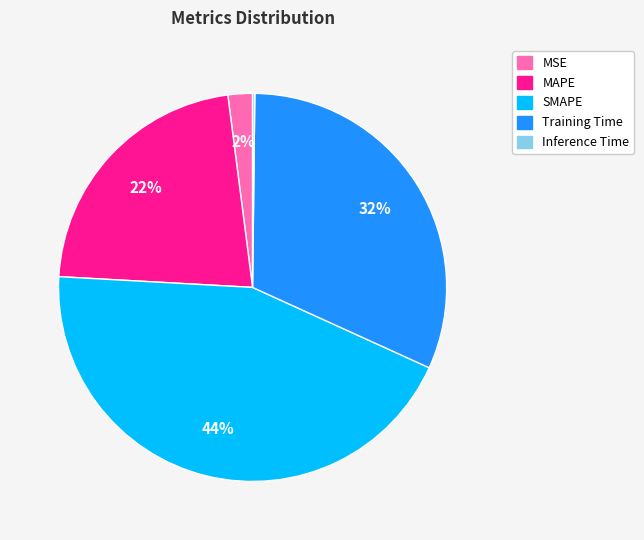

Which slice is the largest?

SMAPE